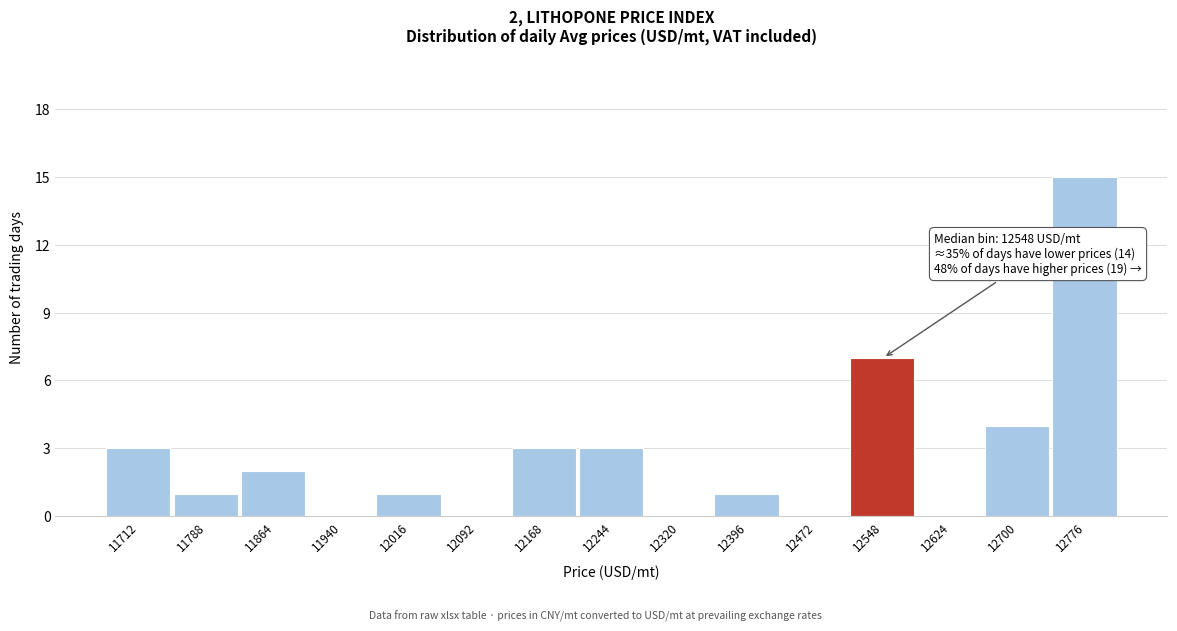

Reading left to right, list all the values displayed in this chart.

11712=3	11788=1	11864=2	11940=0	12016=1	12092=0	12168=3	12244=3	12320=0	12396=1	12472=0	12548=7	12624=0	12700=4	12776=15